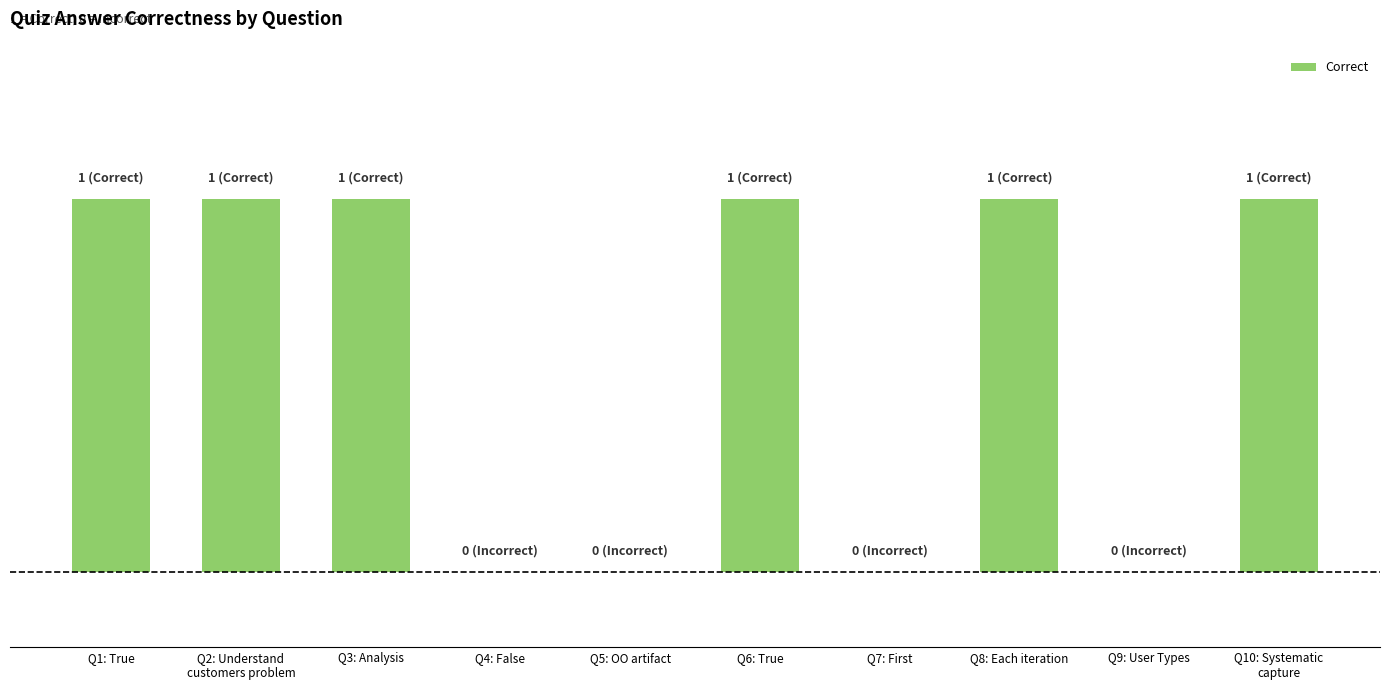

Are the bars horizontal?

No